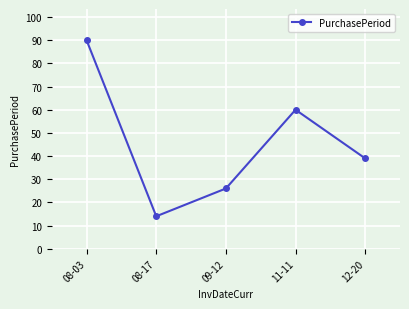

What is the label of the 3rd point from the right?

09-12